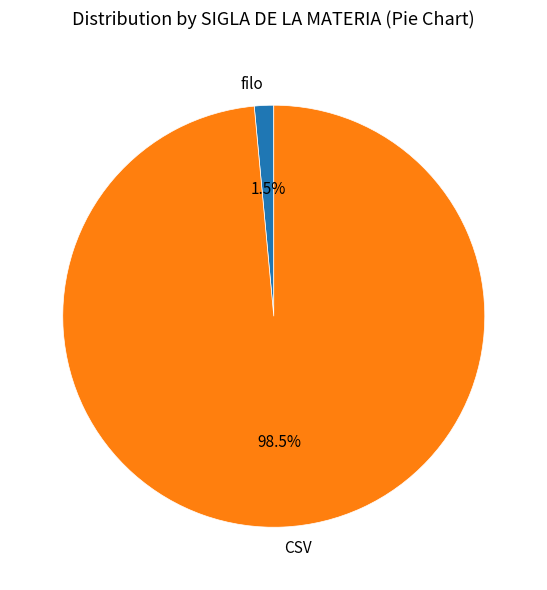

What percentage is NOT represented by filo?

98.5%